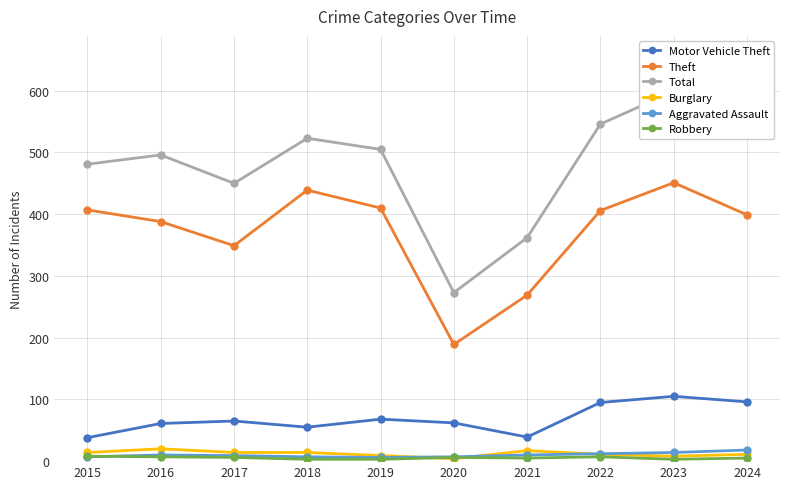

The value of Motor Vehicle Theft at 2019 is 68. True or false?

True